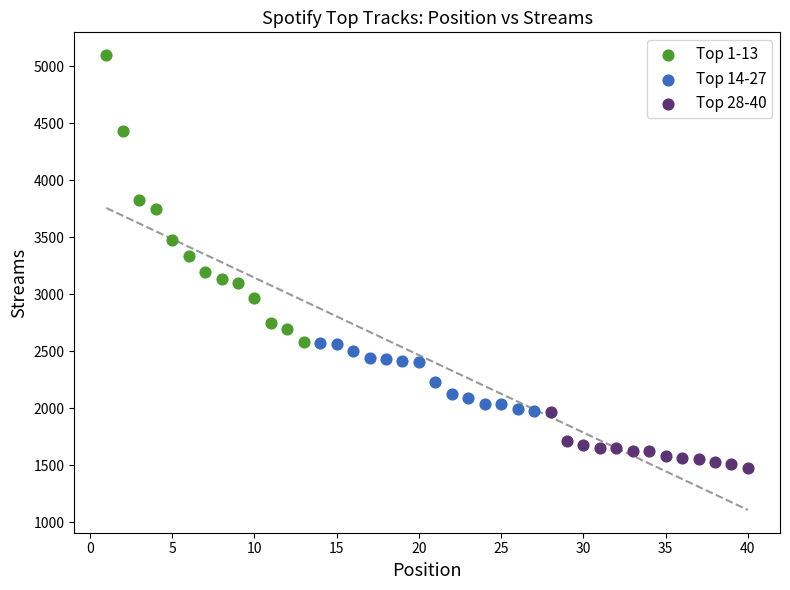

Which series reaches the maximum Y coordinate?

Top 1-13